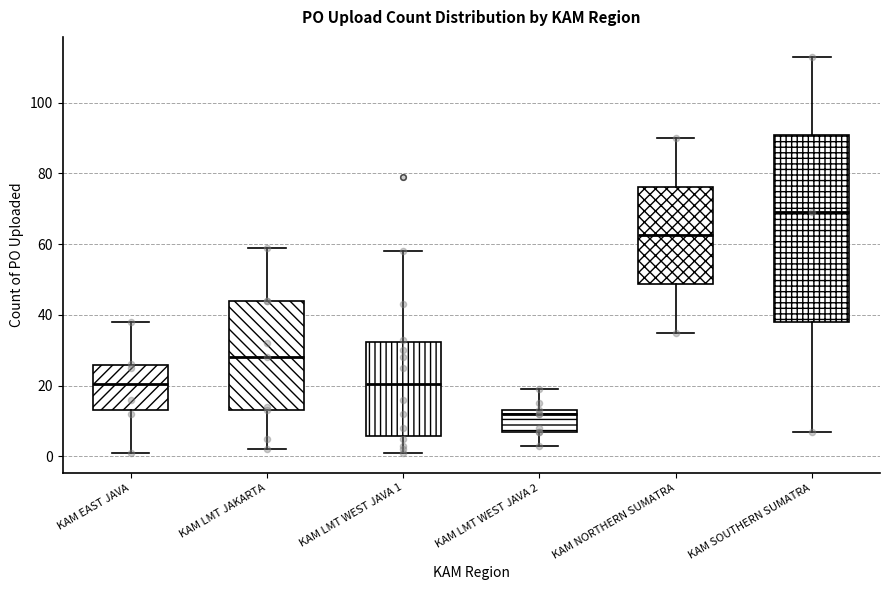

Comparing the boxes themselves (not the whiskers), which one is the tallest?

KAM SOUTHERN SUMATRA